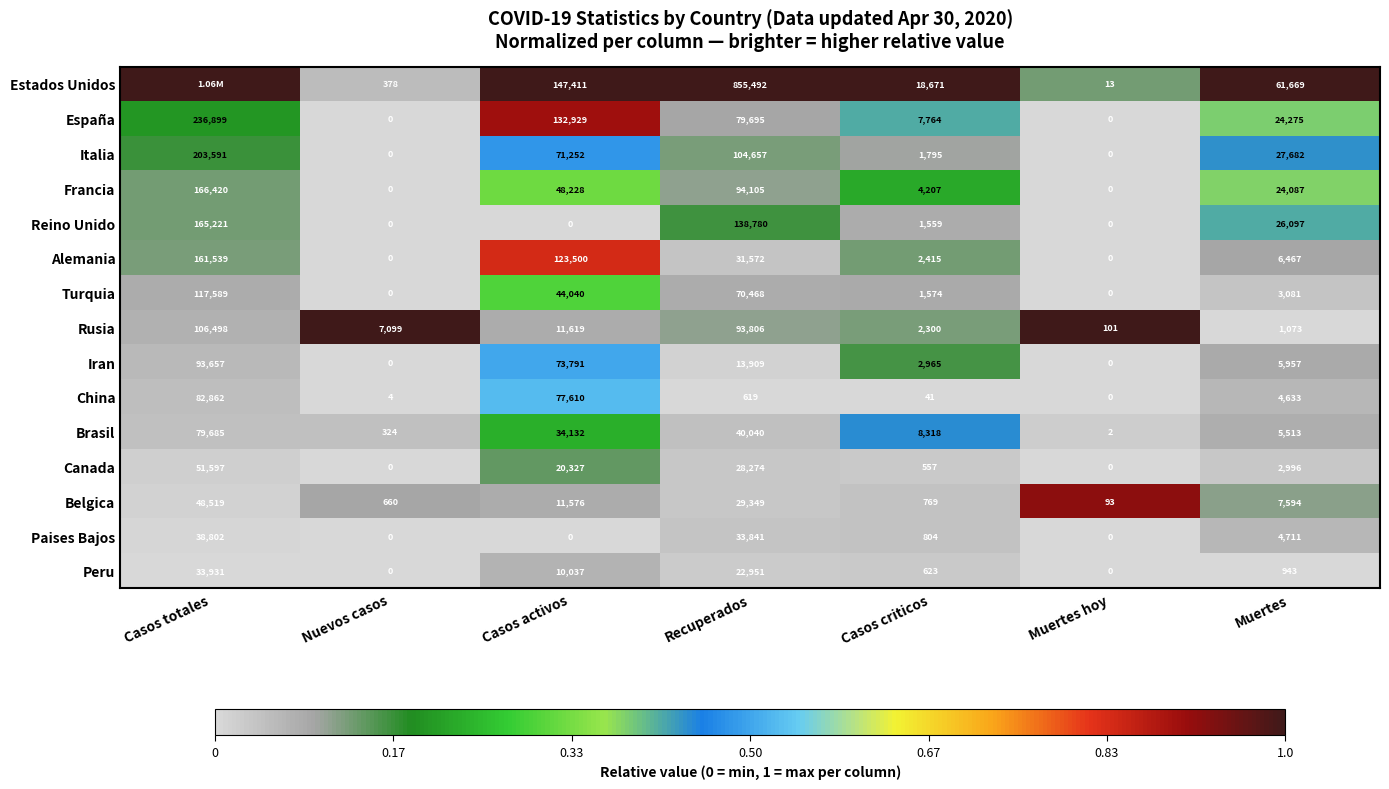

What is the total value across all series at Nuevos casos?

8465